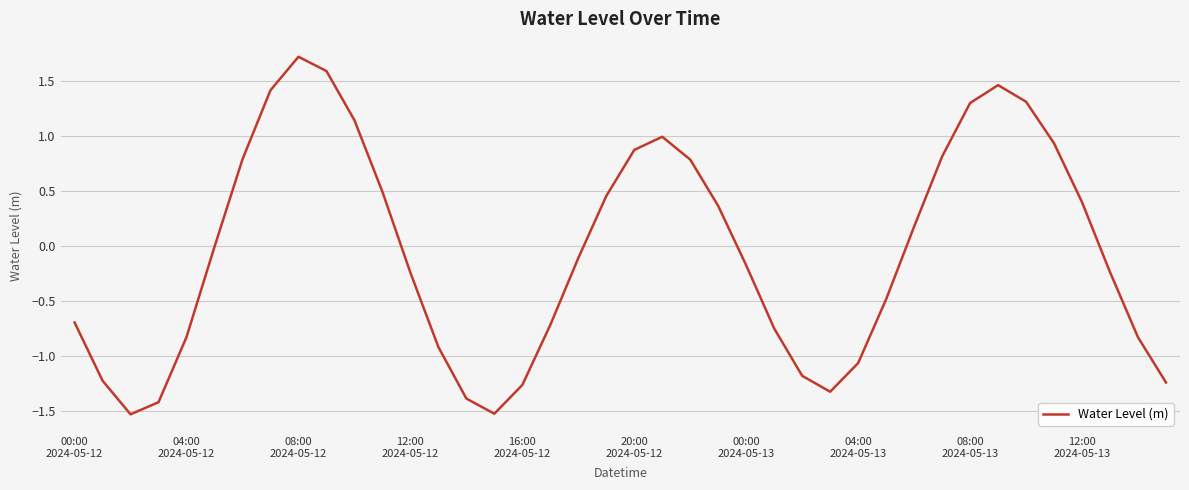

What is the average value?

-0.1